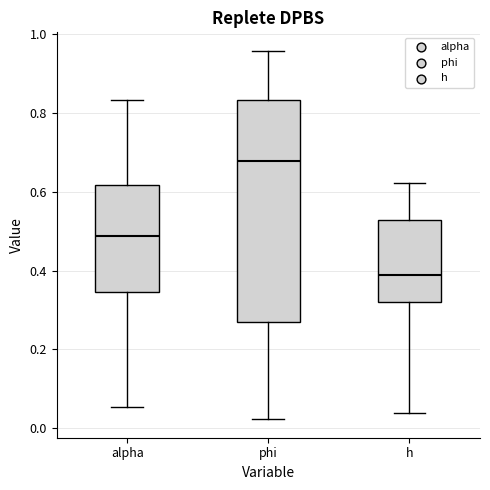

Reading left to right, transcribe this box plot: for each box, give where its median line is, the range the box spans, and where its two whiskers end, as read against the y-axis. The values are not printed on the chart, so give them approximately, as read against the axis.

alpha: median 0.48, box 0.34 to 0.62, whiskers 0.06 to 0.84
phi: median 0.68, box 0.26 to 0.84, whiskers 0.02 to 0.96
h: median 0.38, box 0.32 to 0.52, whiskers 0.04 to 0.62